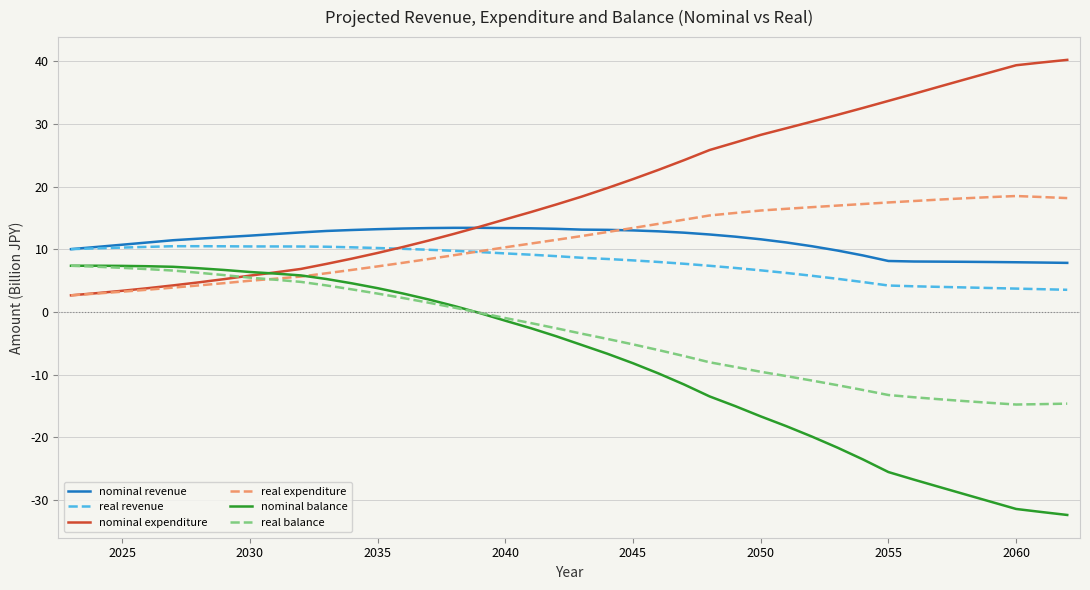

What is the smallest value displayed?

-32.4